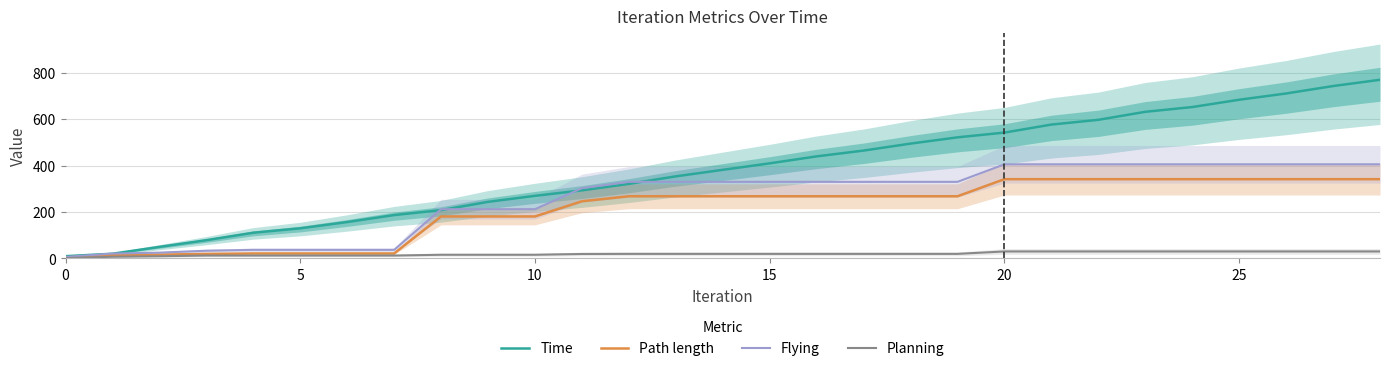

Which category has the highest value across all series?

28